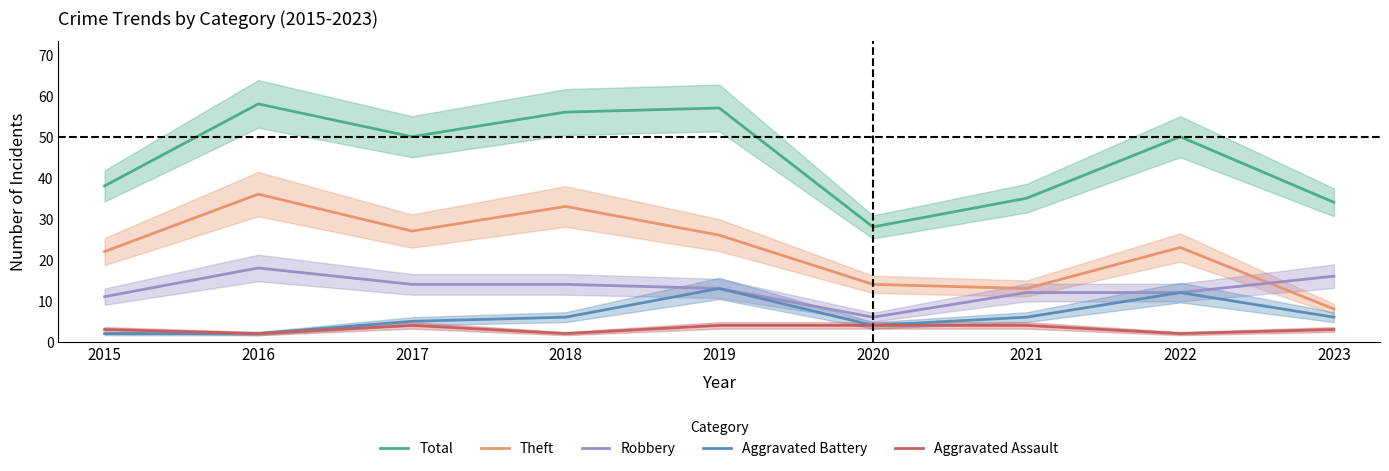

Rank the series at 2023 from highest to lowest value.

Total, Robbery, Theft, Aggravated Battery, Aggravated Assault